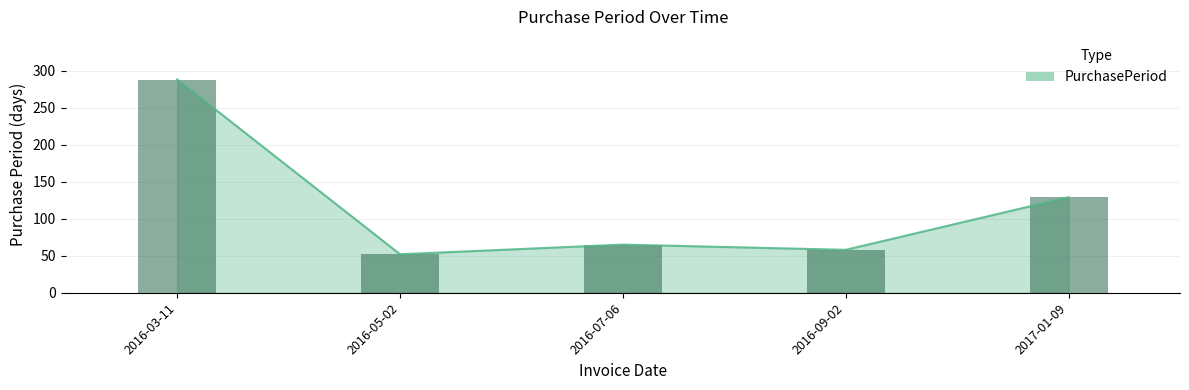

Which category has the highest value across all series?

2016-03-11